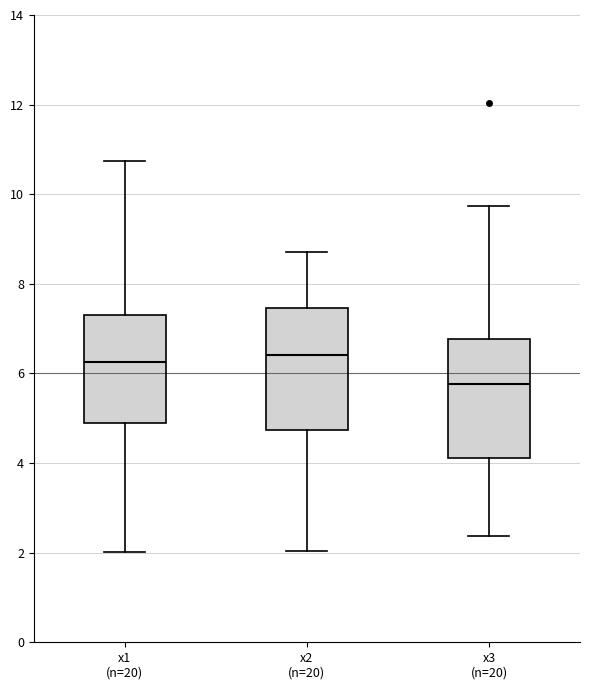

Reading left to right, read every box against the y-axis: the position of its median line, the range the box covers, and the ends of its whiskers. The values are not printed on the chart, so give them approximately, as read against the axis.

x1 (n=20): median 6.2, box 5.0 to 7.4, whiskers 2.0 to 10.8
x2 (n=20): median 6.4, box 4.8 to 7.4, whiskers 2.0 to 8.8
x3 (n=20): median 5.8, box 4.2 to 6.8, whiskers 2.4 to 9.8